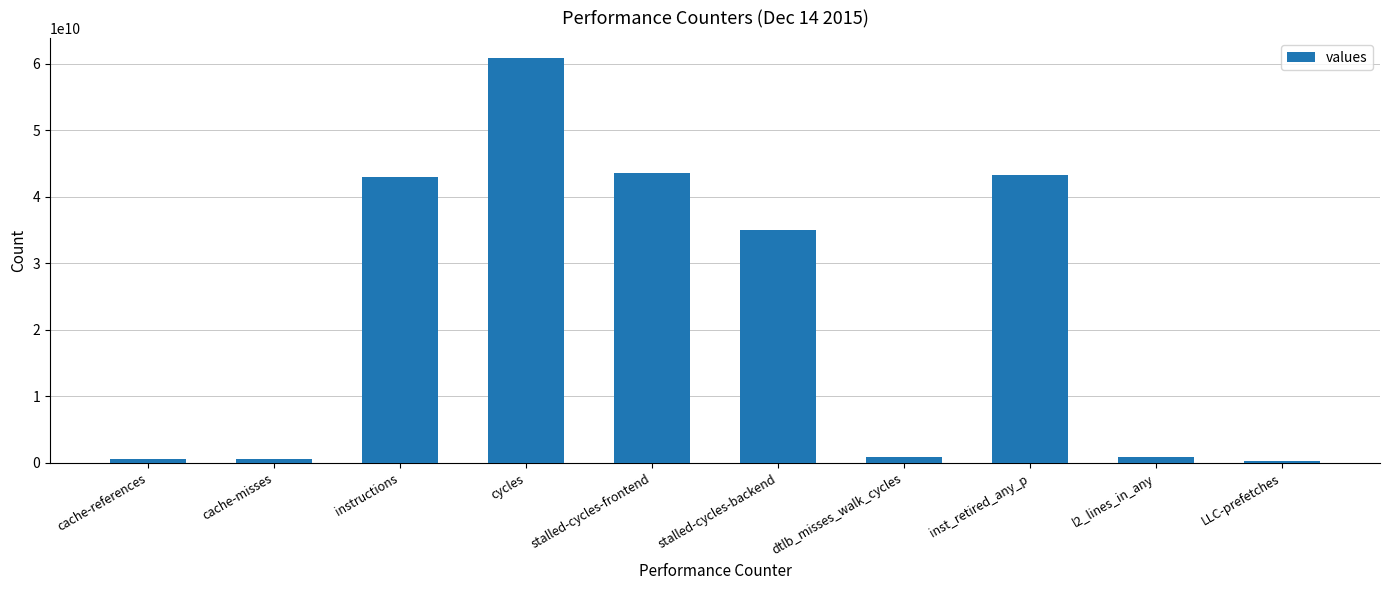

Which has a higher value, cycles or stalled-cycles-frontend?

cycles